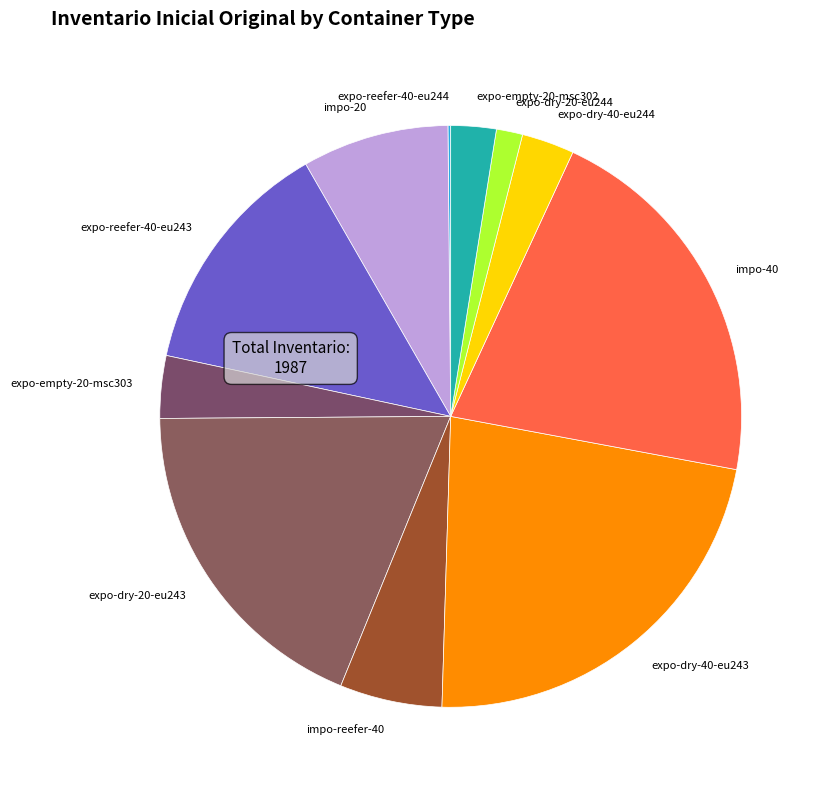

Combined, do impo-reefer-40 and impo-20 account for over 50%?

No